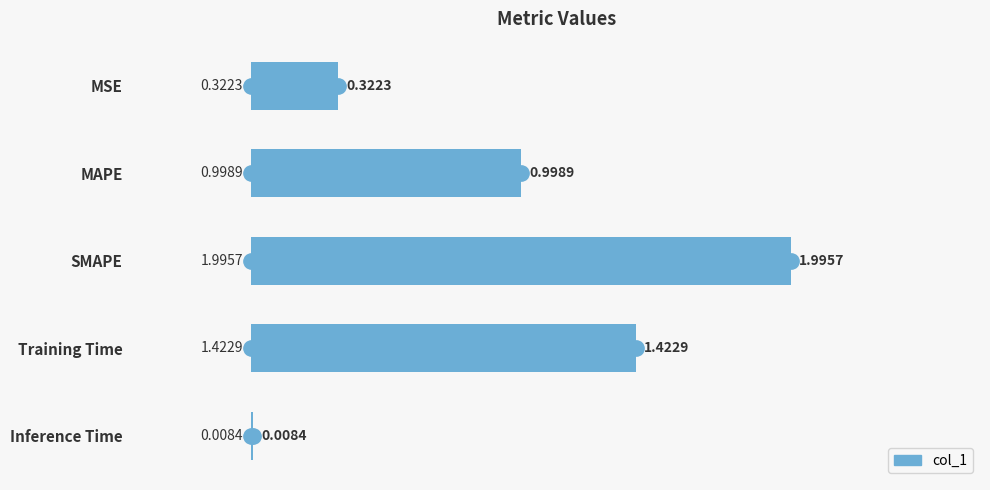

At which label is the value closest to 1?

MAPE